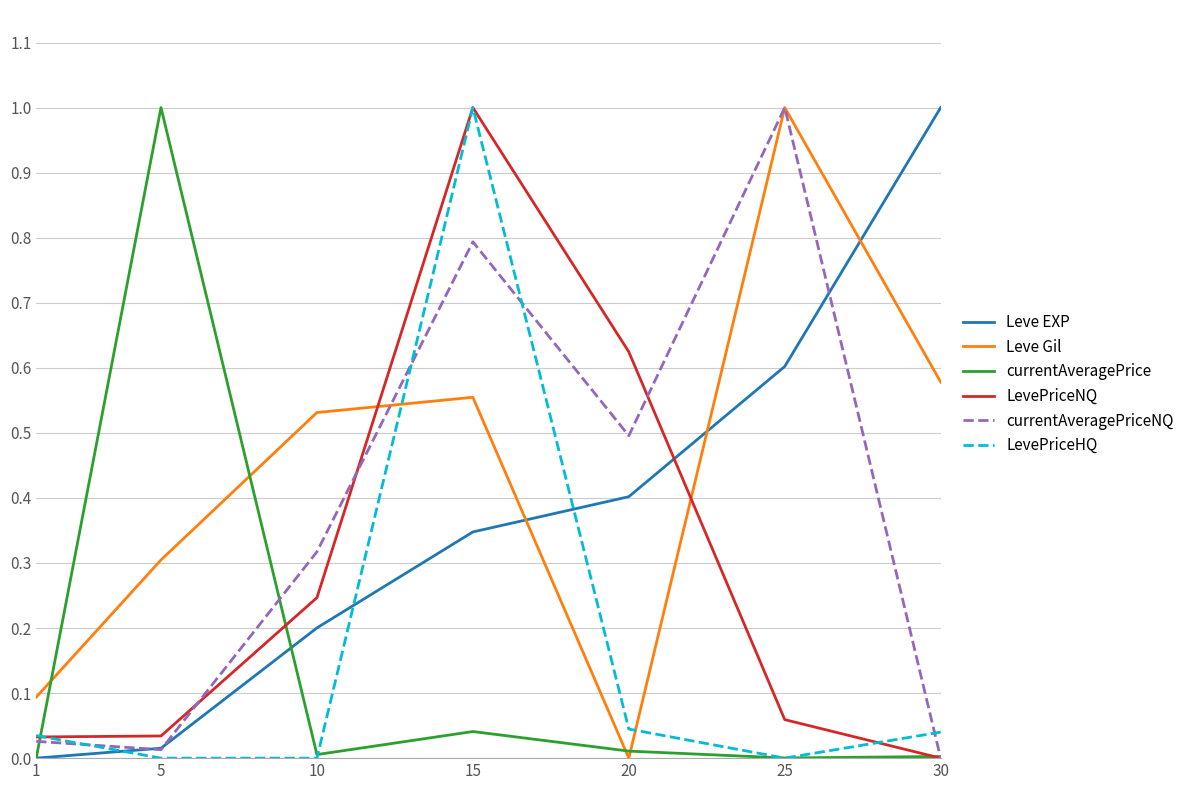

Where is the first local maximum for currentAveragePrice?

5